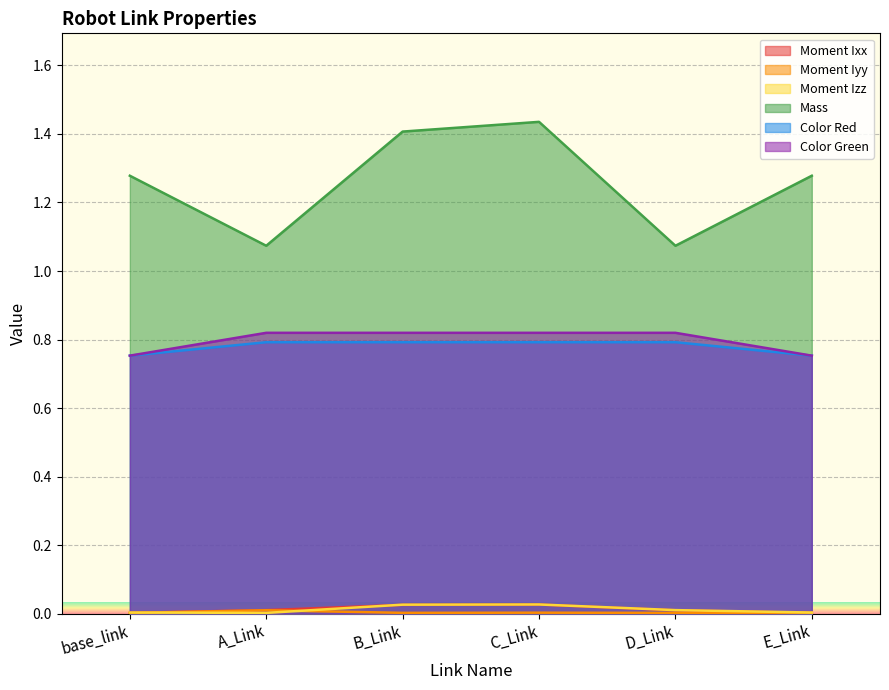

Reading left to right, transcribe all the data shown in this chart.

Moment Ixx: 0.0	0.0	0.0	0.0	0.0	0.0
Moment Iyy: 0.0	0.0	0.0	0.0	0.0	0.0
Moment Izz: 0.0	0.0	0.0	0.0	0.0	0.0
Mass: 1.3	1.1	1.4	1.4	1.1	1.3
Color Red: 0.8	0.8	0.8	0.8	0.8	0.8
Color Green: 0.8	0.8	0.8	0.8	0.8	0.8